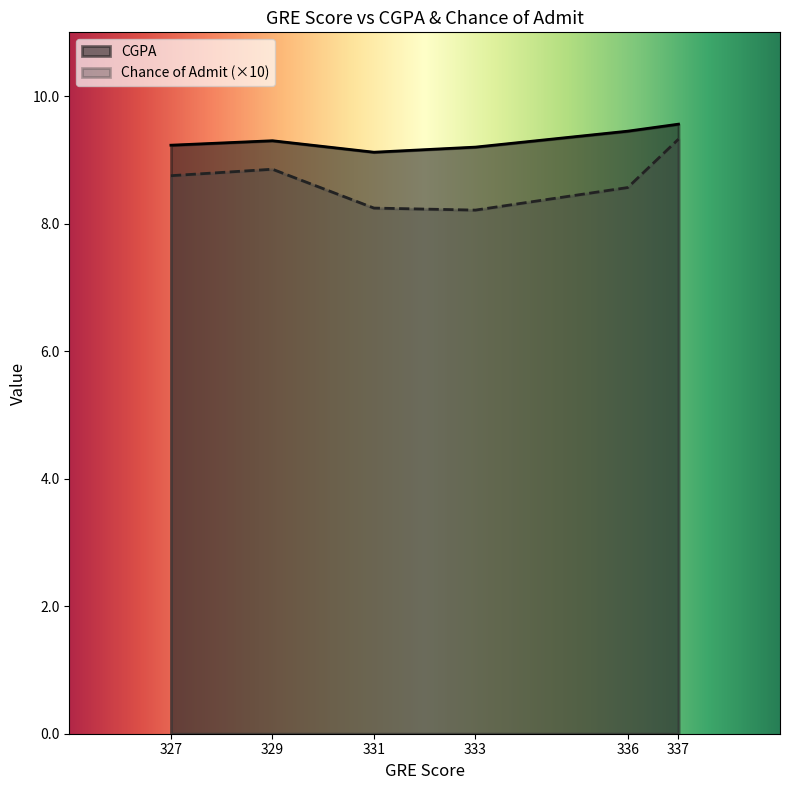

Count the Chance of Admit values in the range 0 to 1.

6